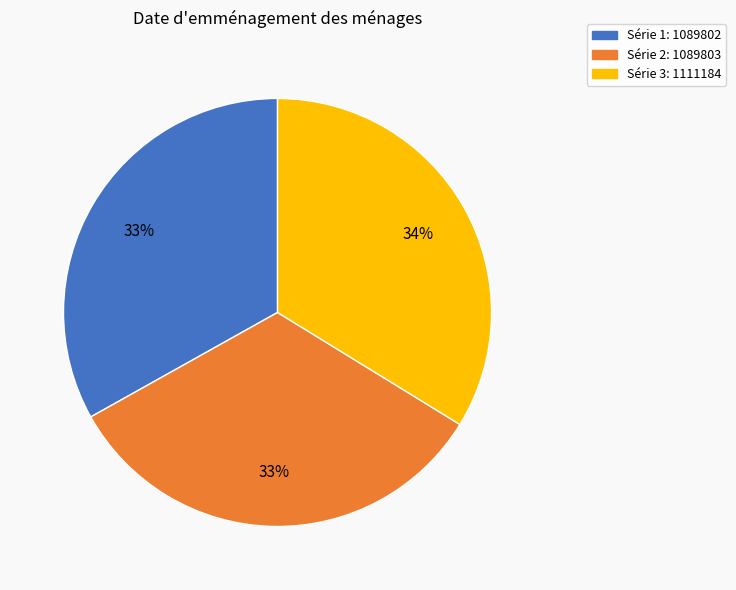

Is there any slice that represents more than half of the pie?

No